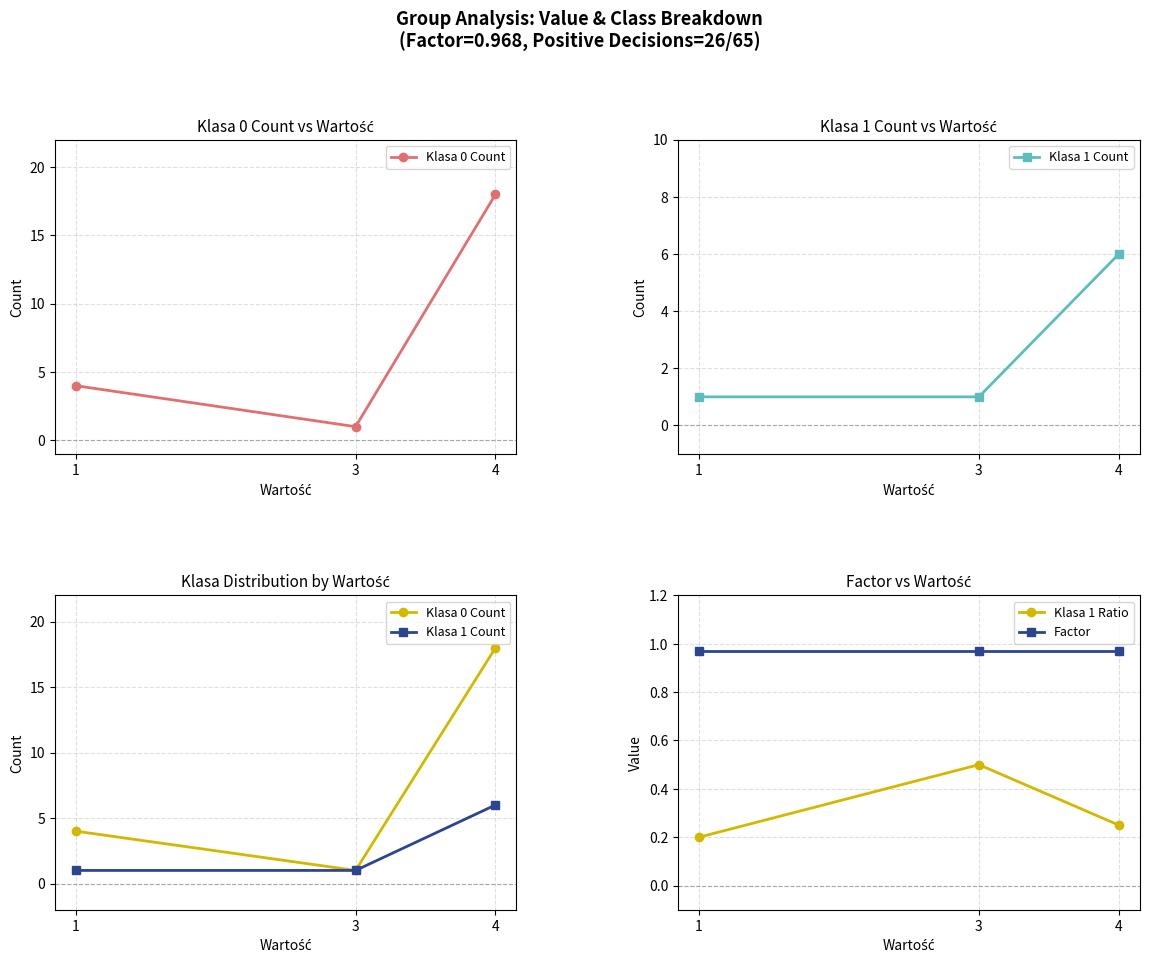

Does the chart display data point markers on the line(s)?

Yes